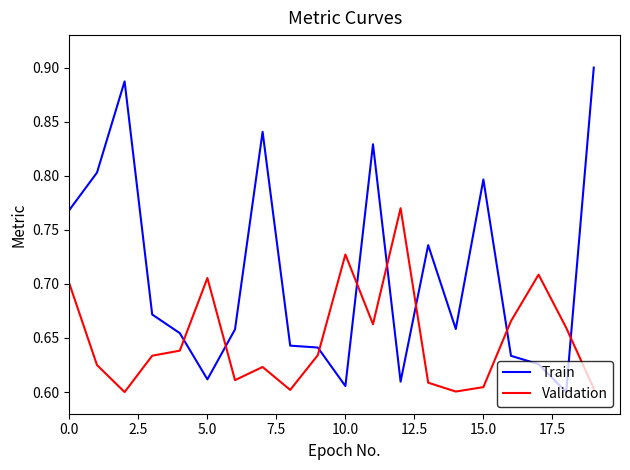

How many lines are shown in the chart?

2